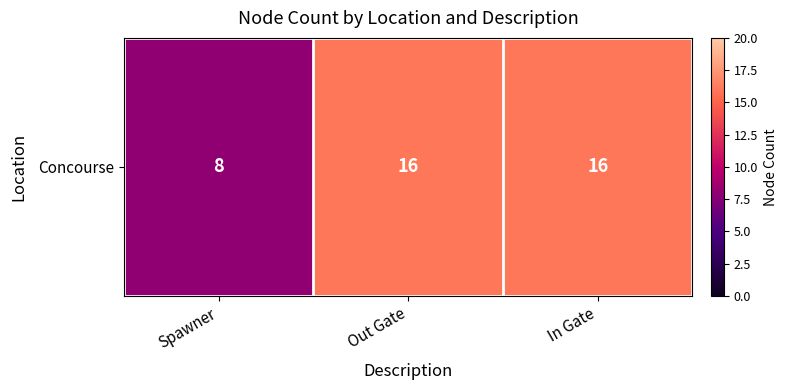

The value at In Gate is 16. True or false?

True